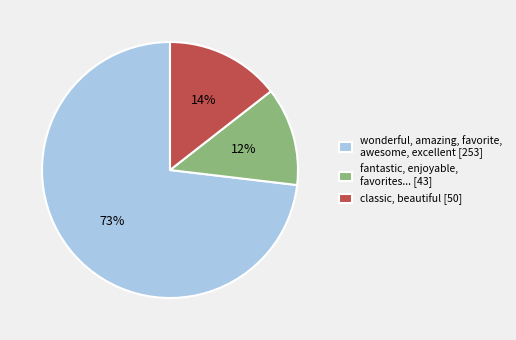

Is there any slice that represents more than half of the pie?

Yes